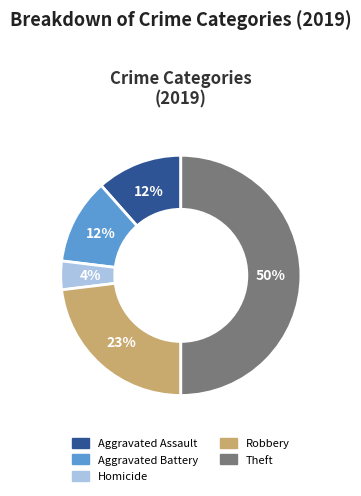

To the nearest percent, what is the difference between the largest and smallest slice percentages?

46%